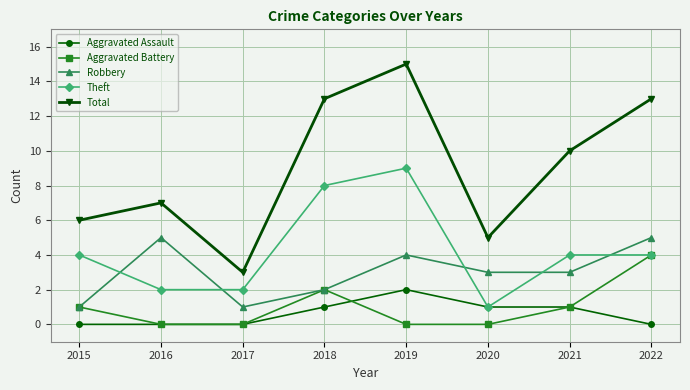

True or false: Aggravated Battery has more than 0 interior local peaks.

True